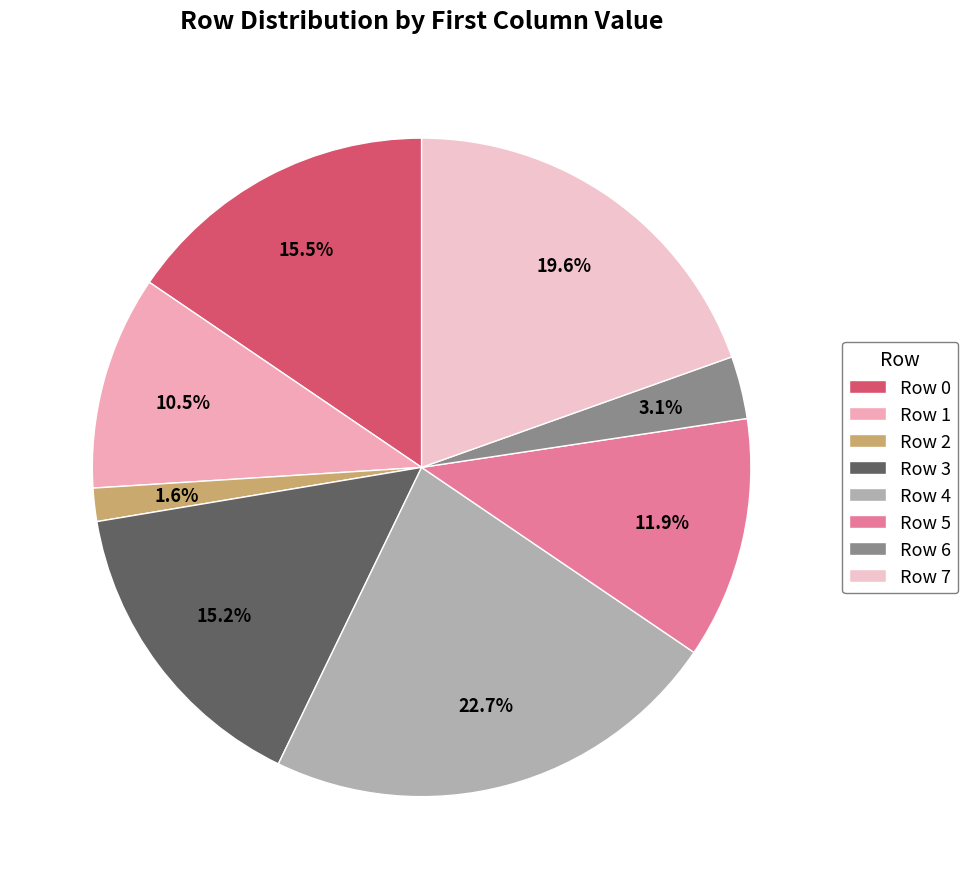

Which slice is the largest?

Row 4